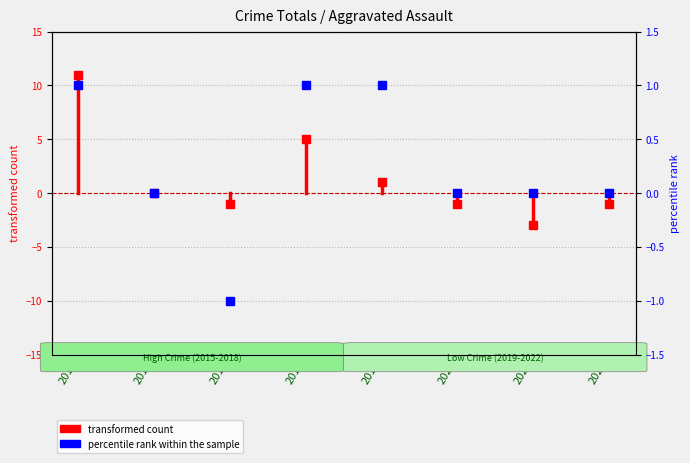

True or false: the data shows 4 at 2015.

False